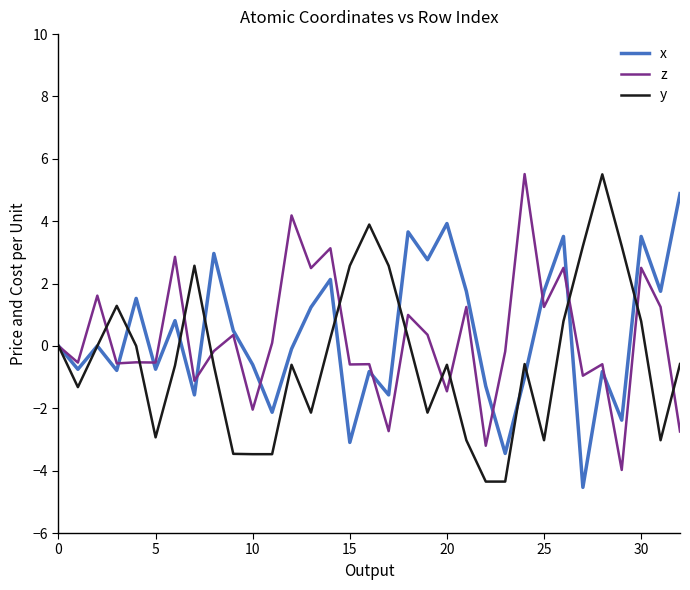

What is the maximum value for x?

4.9